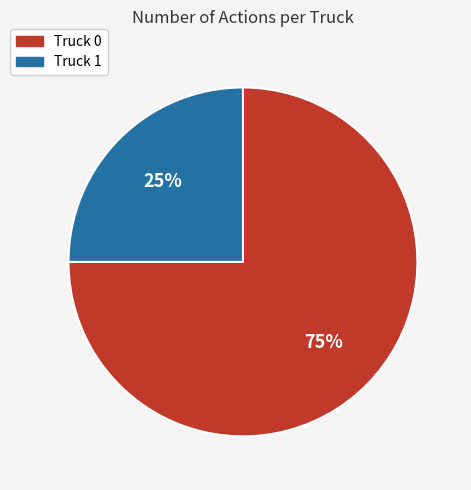

Between Truck 0 and Truck 1, which is larger?

Truck 0